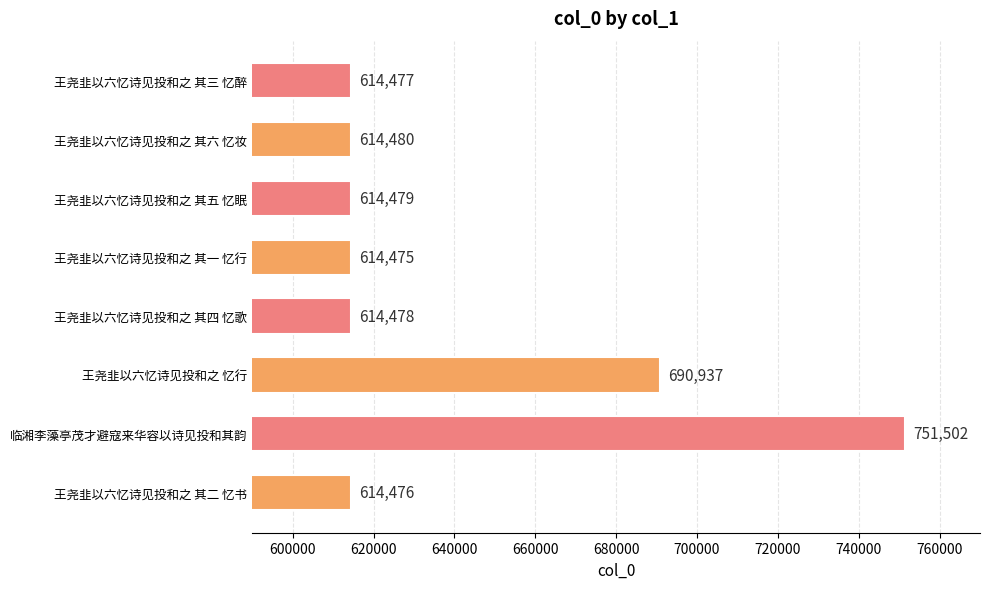

How many categories are shown in the chart?

8